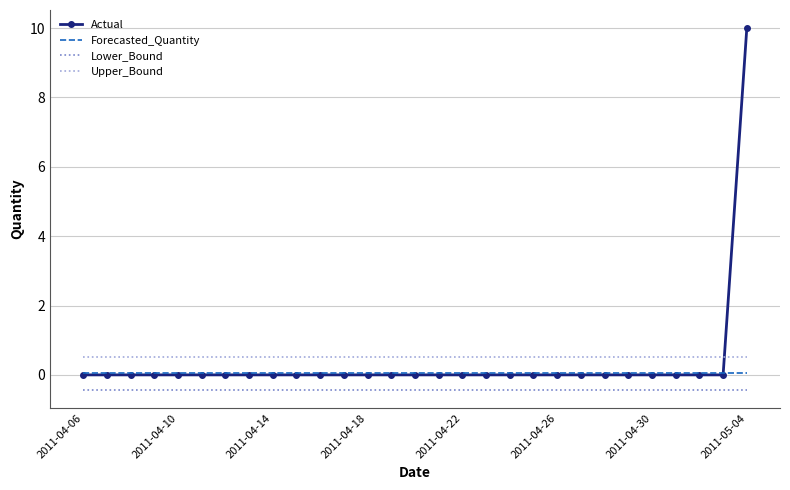

At how many categories does at least one series exceed 7?

1